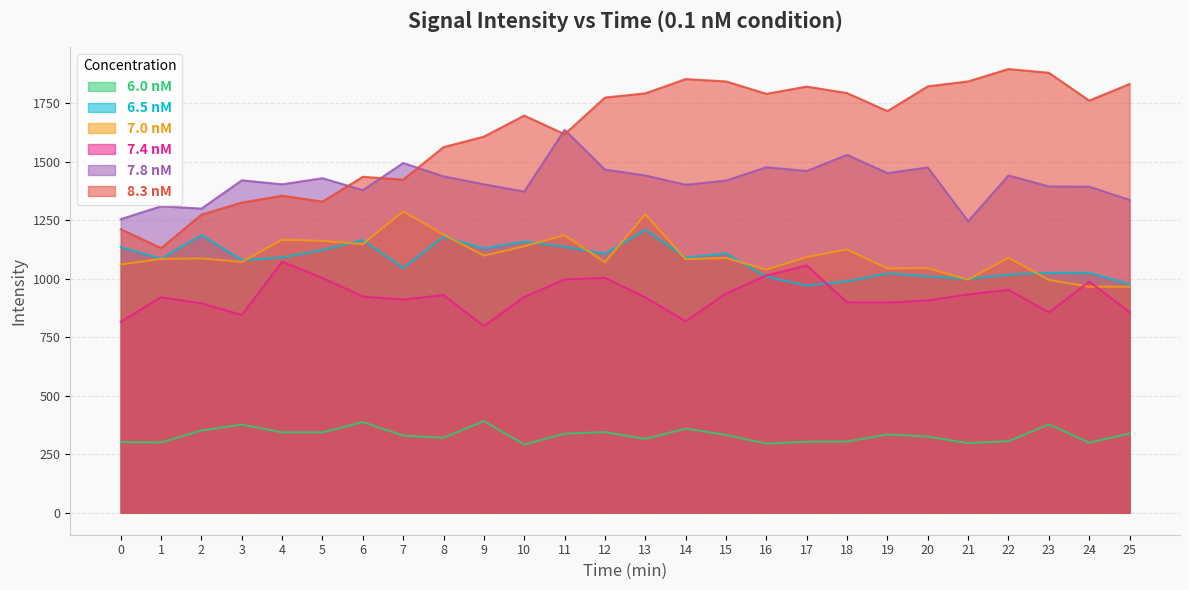

The value of 7.0 nM at 22 is 1090. True or false?

True